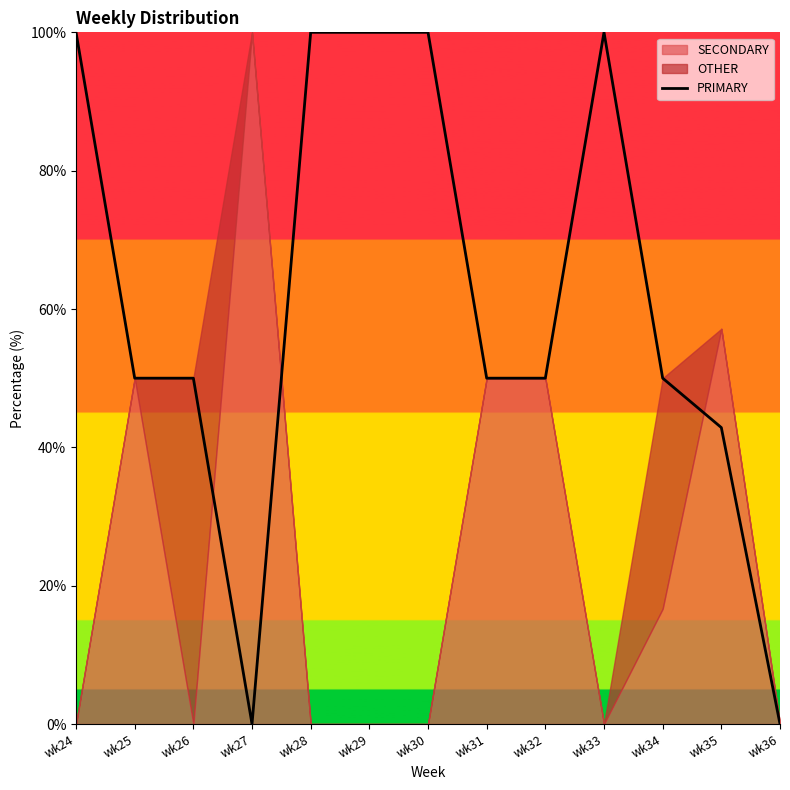

What is the ratio of the value at wk31 to the value at wk26?

1.0